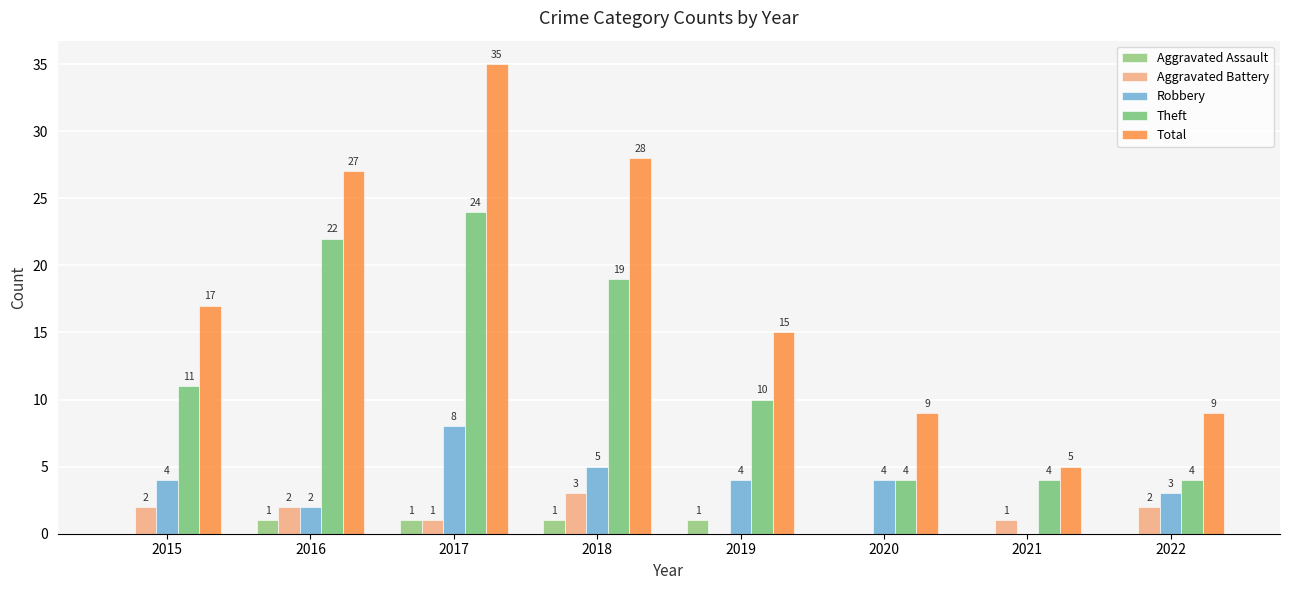

The Aggravated Battery series shows -2 at 2019. True or false?

False